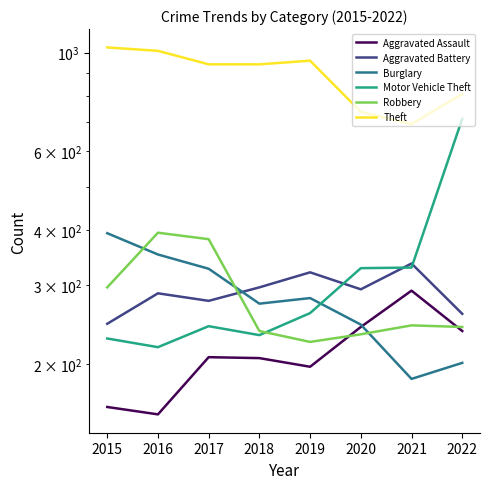

How many values in the Robbery series are below 244?

4